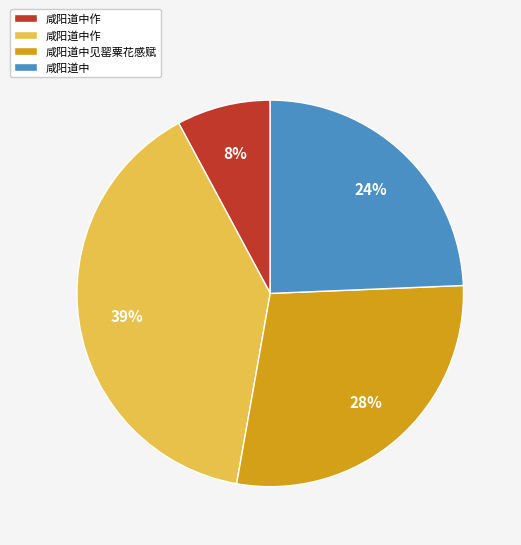

Is there any slice that represents more than half of the pie?

No